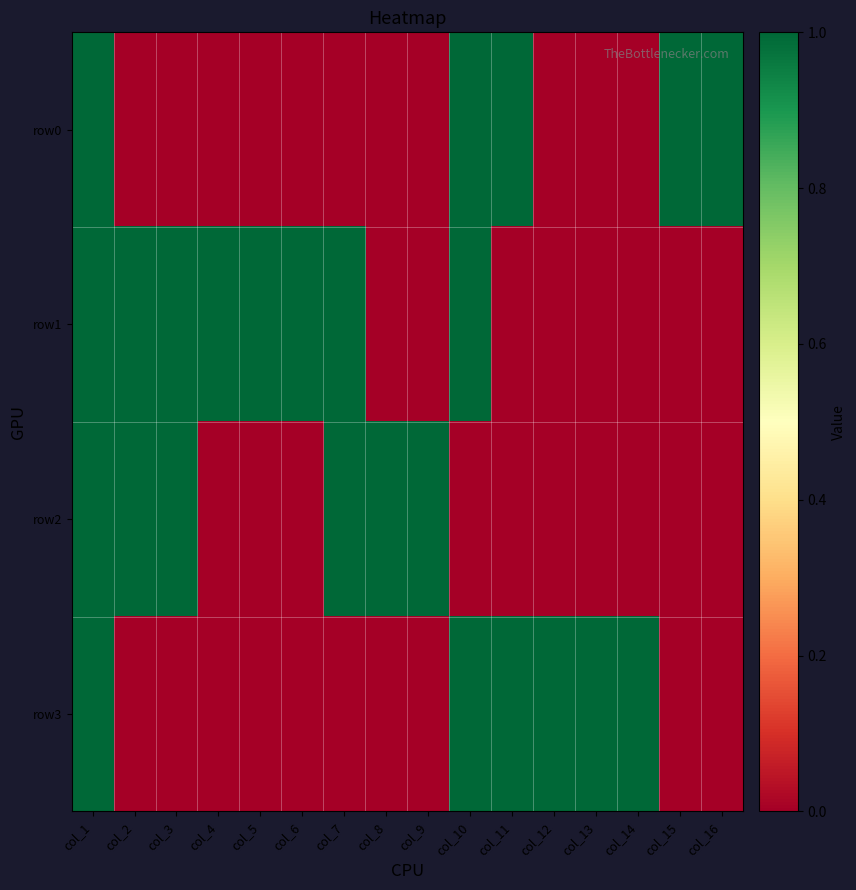

Reading left to right, transcribe all the data shown in this chart.

row0: col_1=1	col_2=0	col_3=0	col_4=0	col_5=0	col_6=0	col_7=0	col_8=0	col_9=0	col_10=1	col_11=1	col_12=0	col_13=0	col_14=0	col_15=1	col_16=1
row1: col_1=1	col_2=1	col_3=1	col_4=1	col_5=1	col_6=1	col_7=1	col_8=0	col_9=0	col_10=1	col_11=0	col_12=0	col_13=0	col_14=0	col_15=0	col_16=0
row2: col_1=1	col_2=1	col_3=1	col_4=0	col_5=0	col_6=0	col_7=1	col_8=1	col_9=1	col_10=0	col_11=0	col_12=0	col_13=0	col_14=0	col_15=0	col_16=0
row3: col_1=1	col_2=0	col_3=0	col_4=0	col_5=0	col_6=0	col_7=0	col_8=0	col_9=0	col_10=1	col_11=1	col_12=1	col_13=1	col_14=1	col_15=0	col_16=0